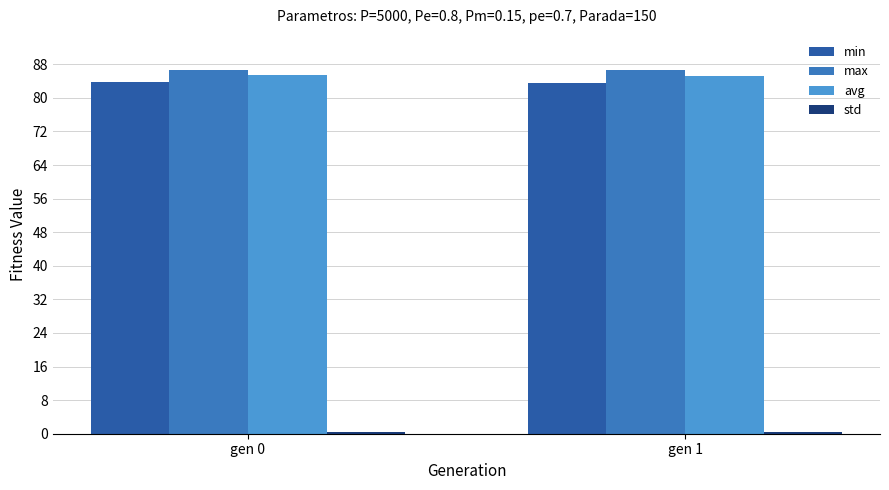

What is the difference between the highest and lowest values at gen 0?

86.3